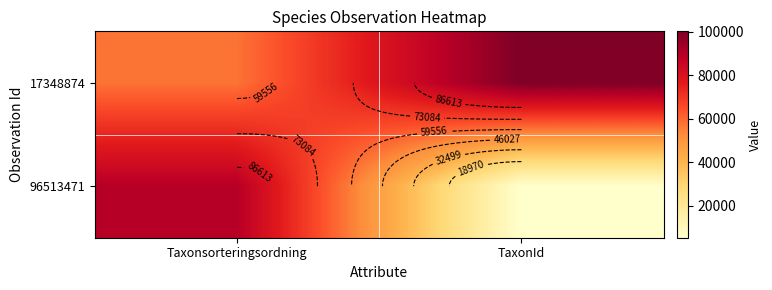

Rank the categories by 96513471 value from highest to lowest.

Taxonsorteringsordning, TaxonId